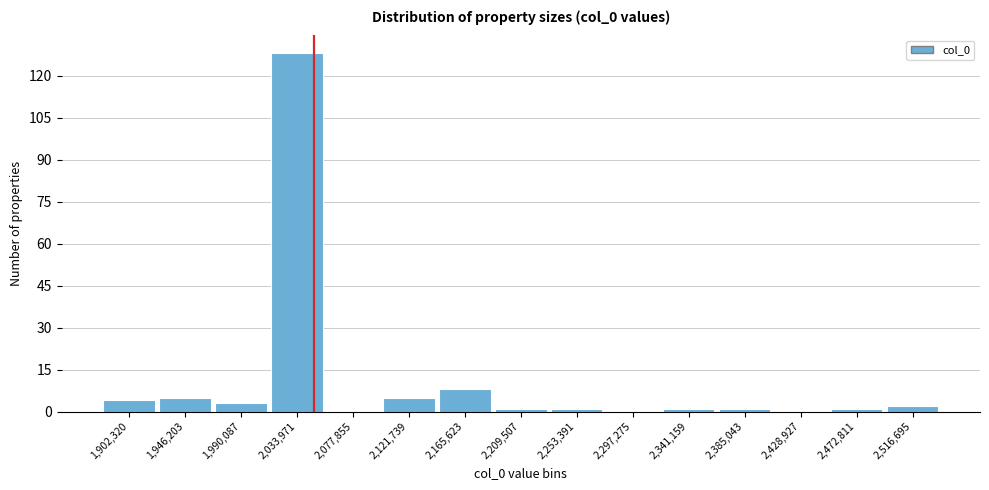

Reading right to left, extract all data points from this chart.

2,516,695=2	2,472,811=1	2,428,927=0	2,385,043=1	2,341,159=1	2,297,275=0	2,253,391=1	2,209,507=1	2,165,623=8	2,121,739=5	2,077,855=0	2,033,971=128	1,990,087=3	1,946,203=5	1,902,320=4